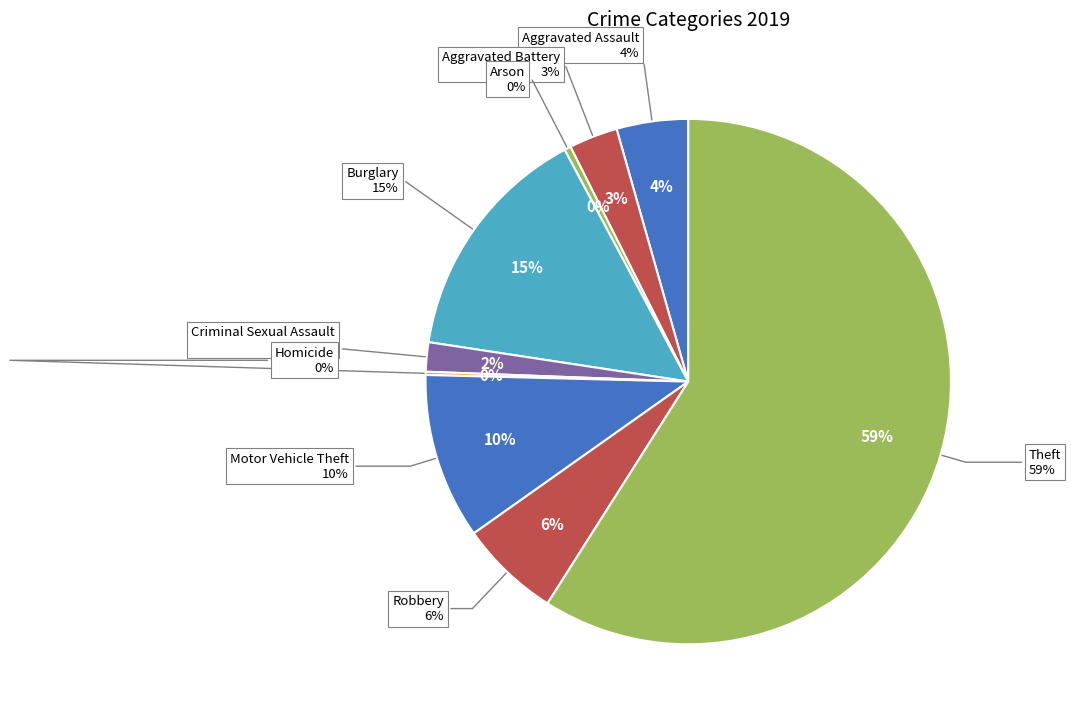

What percentage is the Burglary slice, to the nearest percent?

15%